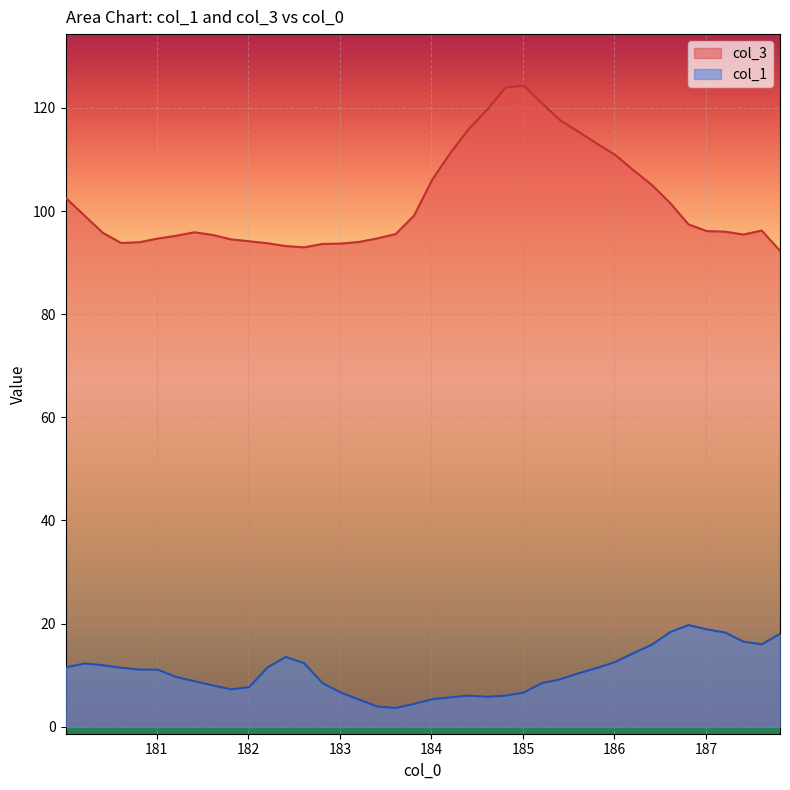

List the series in order of their overall mean, lowest first.

col_1, col_3